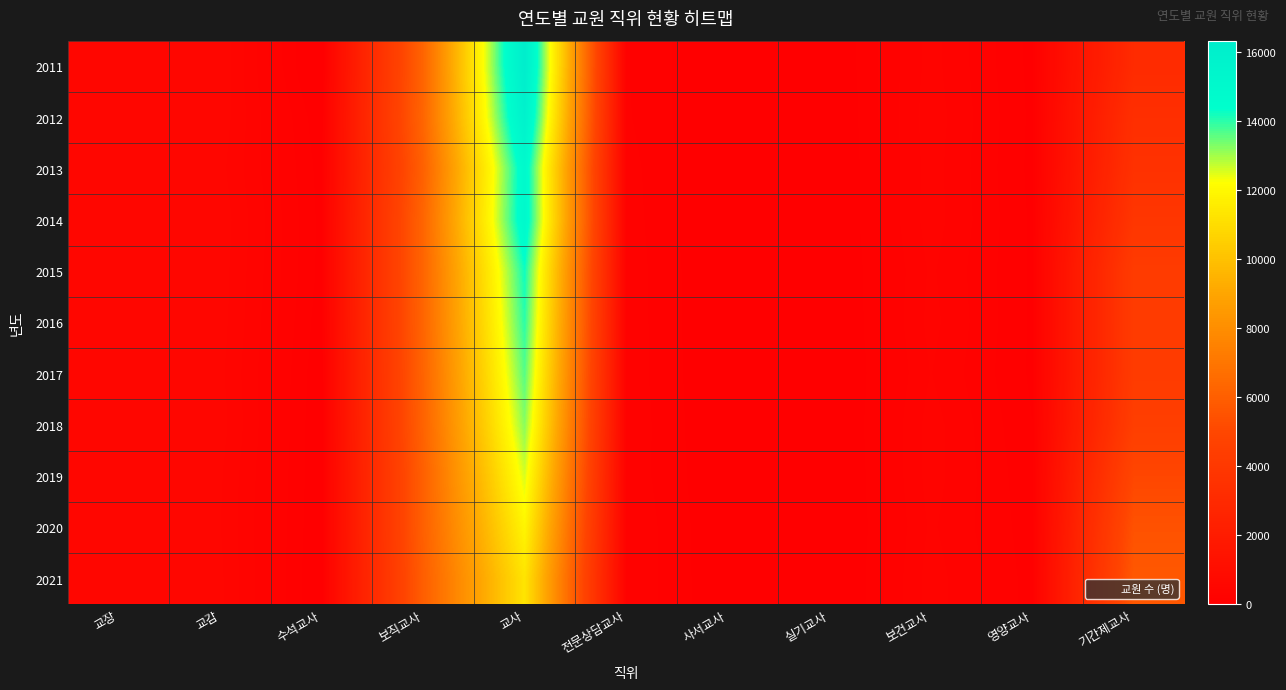

What is the difference between the highest and lowest values at 교감?

48